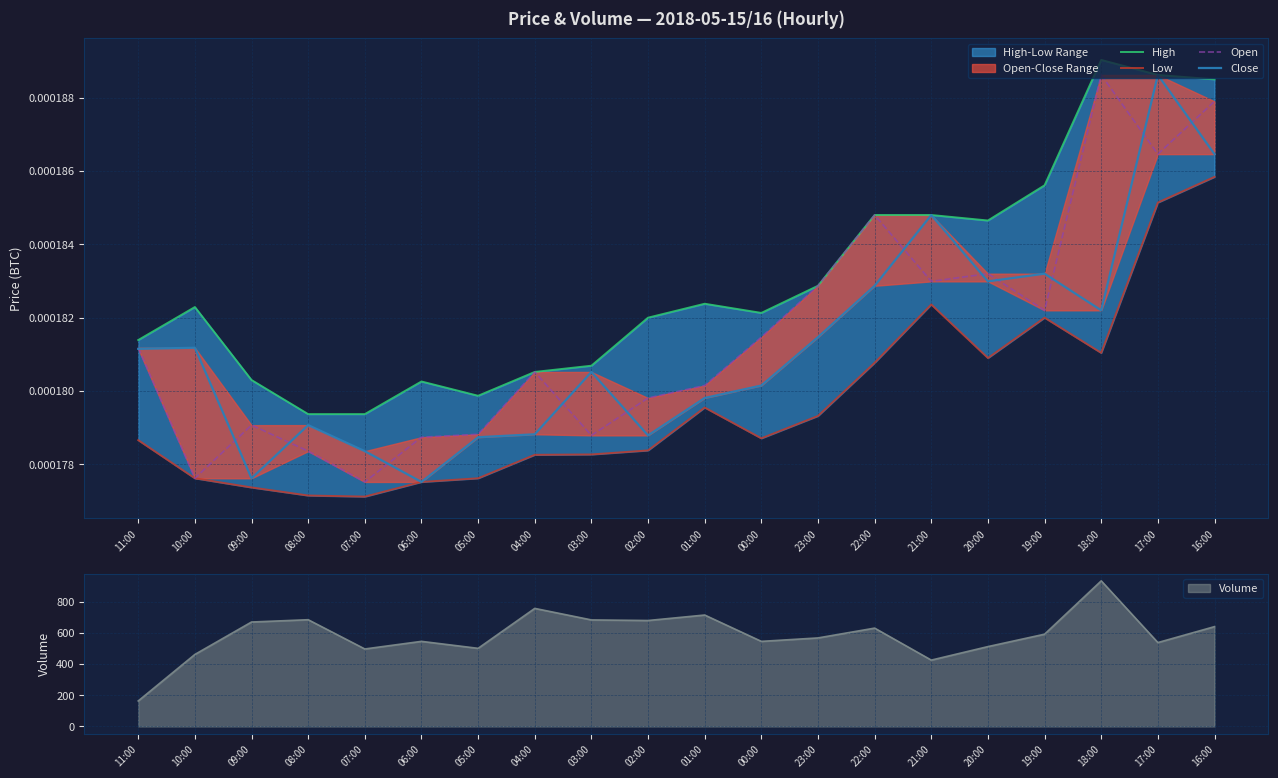

True or false: Open has more than 0 points higher than both neighbors.

True